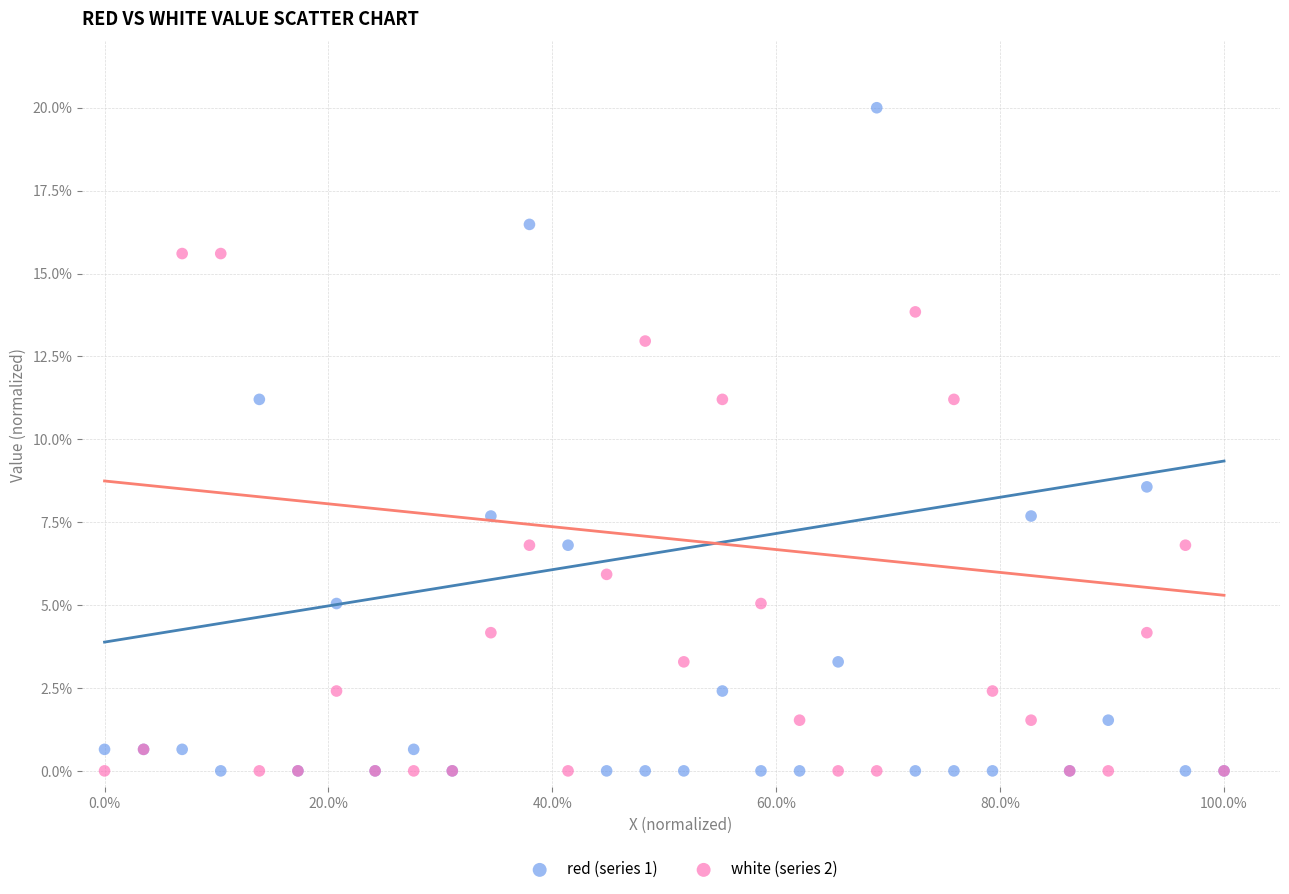

Which series has the largest Y range (max minus min)?

red (series 1)